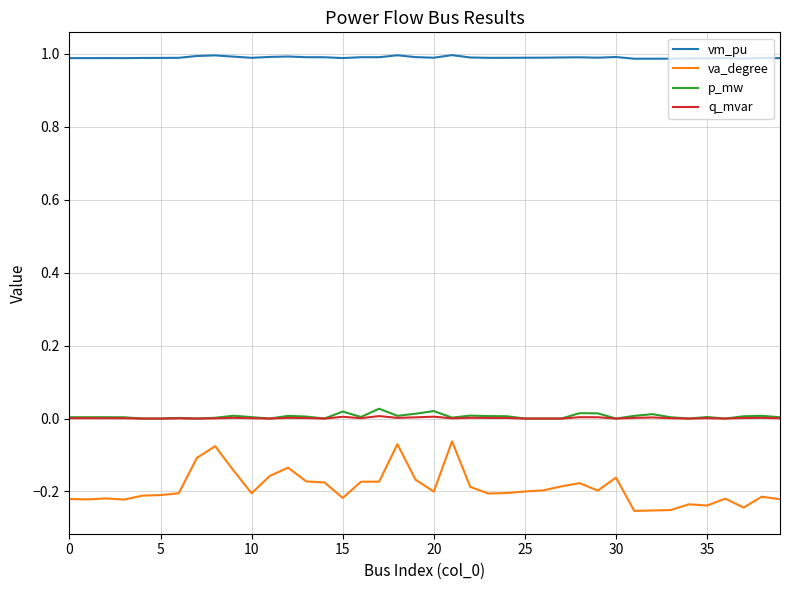

Which series has the largest total across all categories?

vm_pu